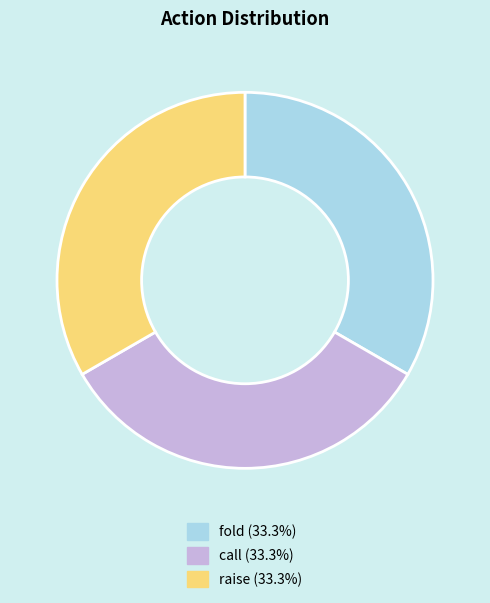

Is there any slice that represents more than half of the pie?

No